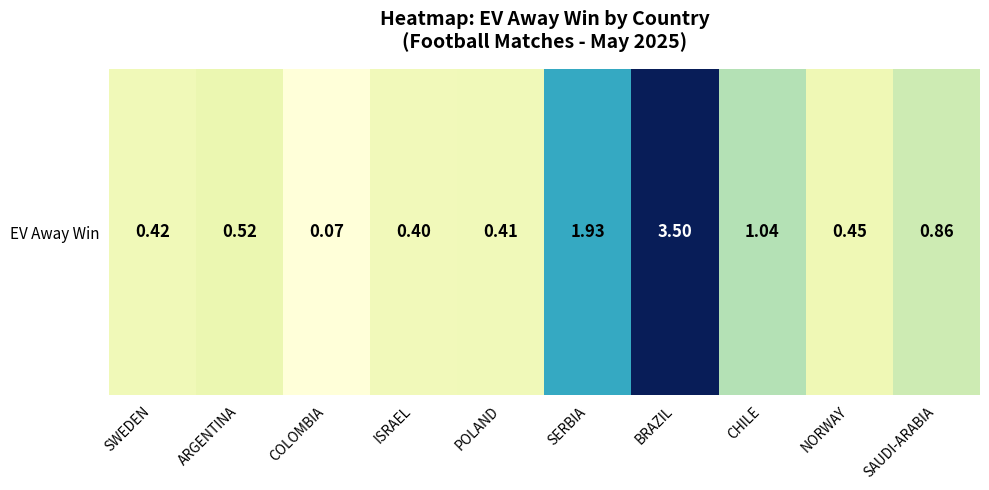

Read the value at SERBIA.

1.9